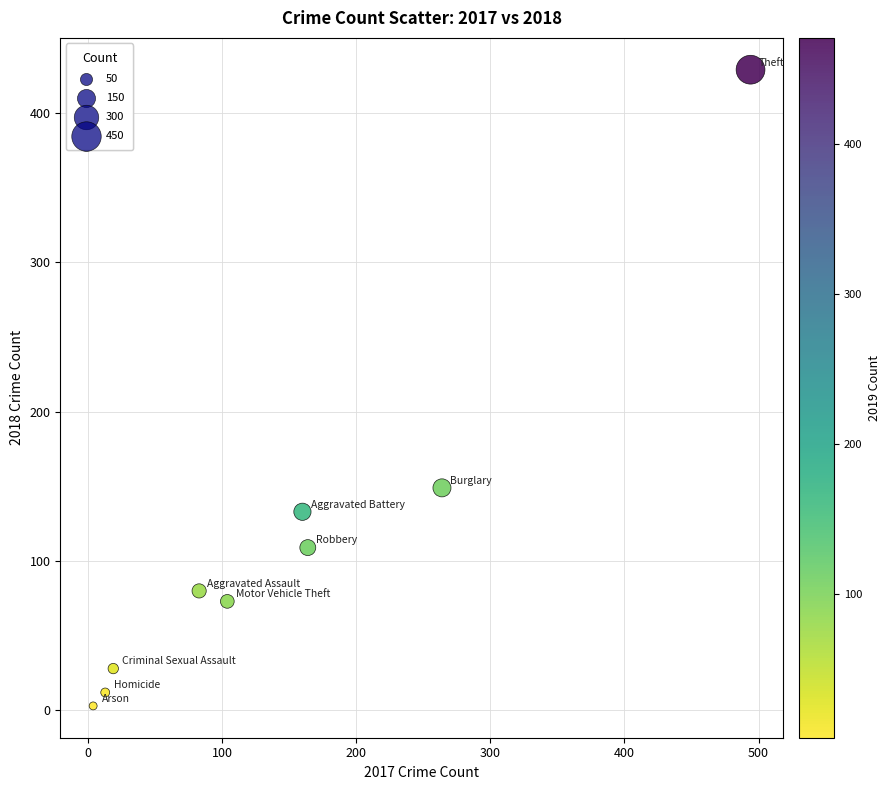

What Y value in the scatter plot is closest to 216?

149